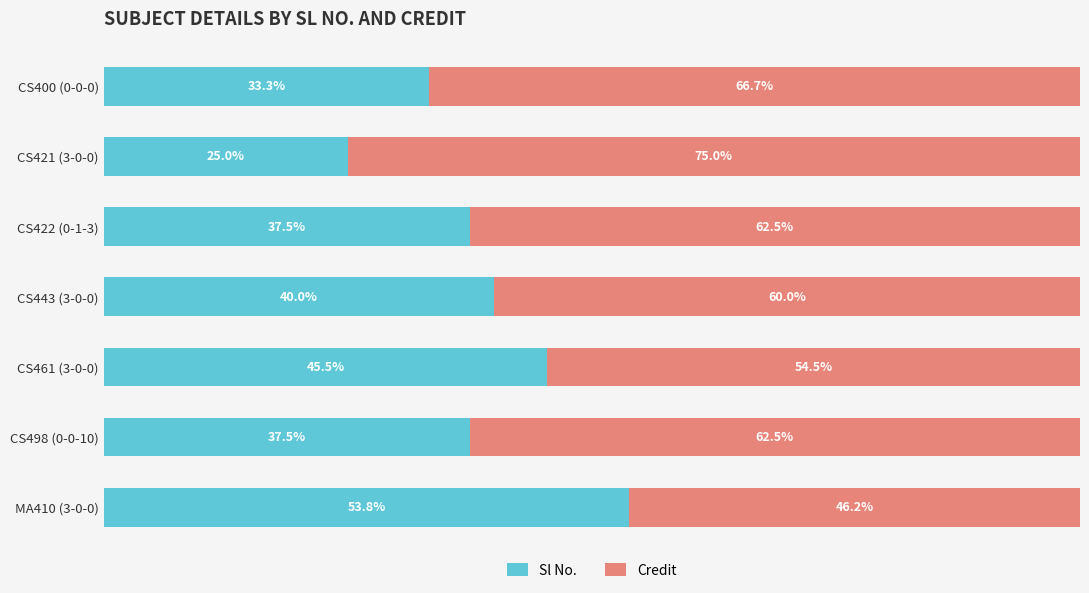

At which label is Sl No. closest to 39?

CS443 (3-0-0)